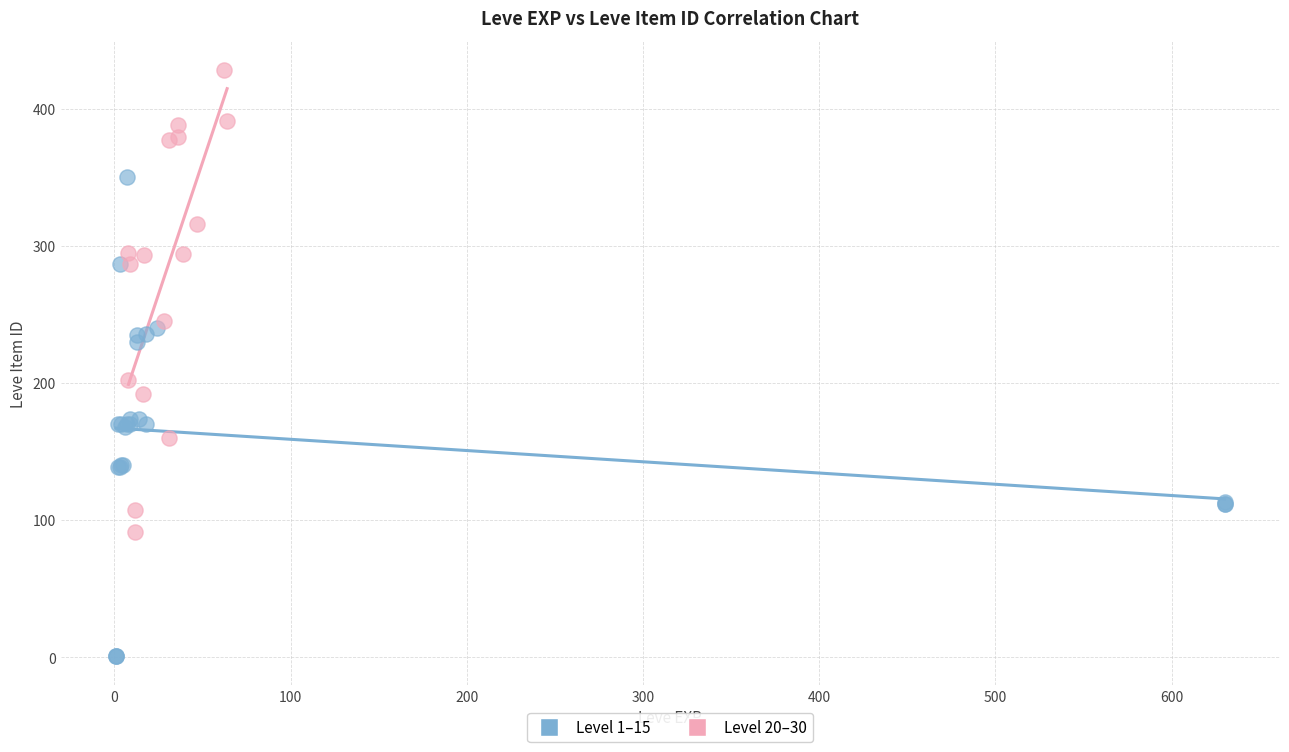

Which series reaches the maximum Y coordinate?

Level 20–30